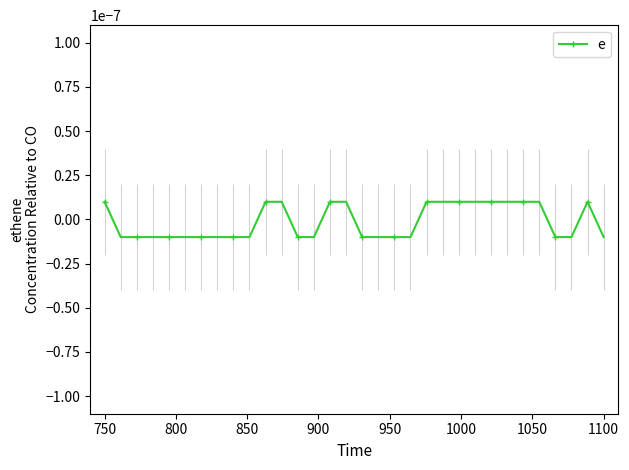

Count the values in the range 0 to 1.

14